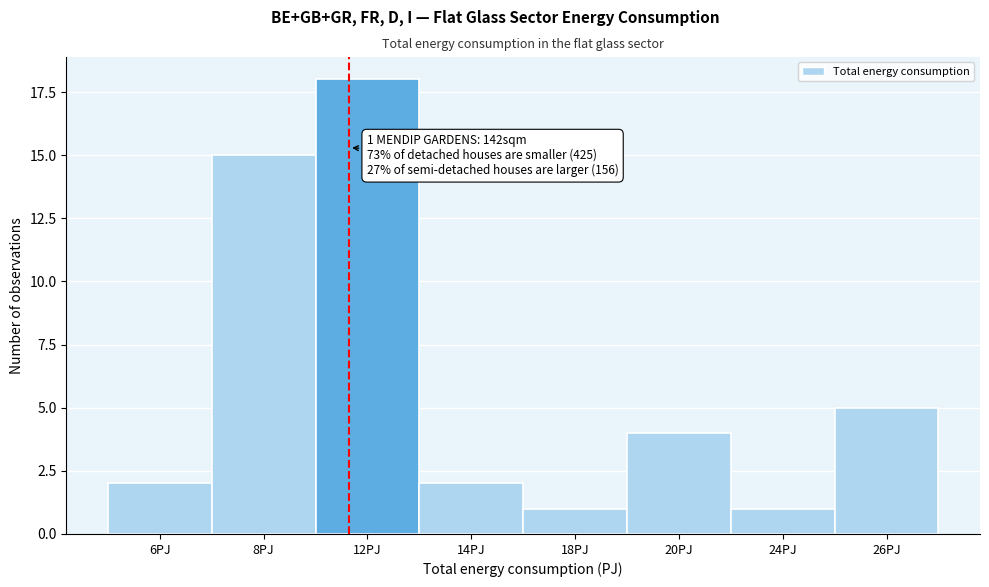

Reading left to right, extract all data points from this chart.

6PJ=2	8PJ=15	12PJ=18	14PJ=2	18PJ=1	20PJ=4	24PJ=1	26PJ=5